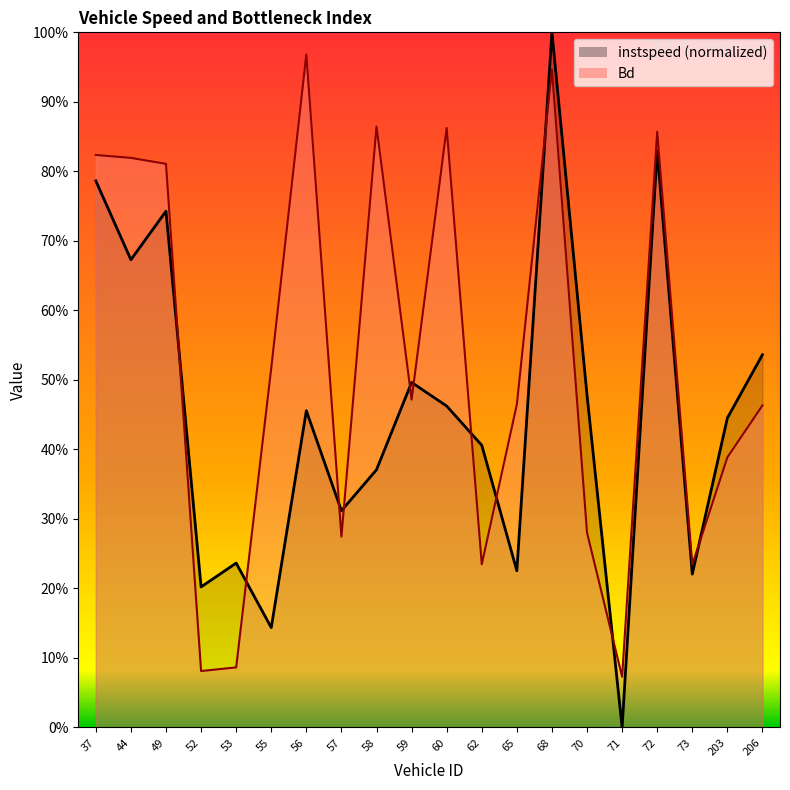

At which category does instspeed reach its first local peak?

49